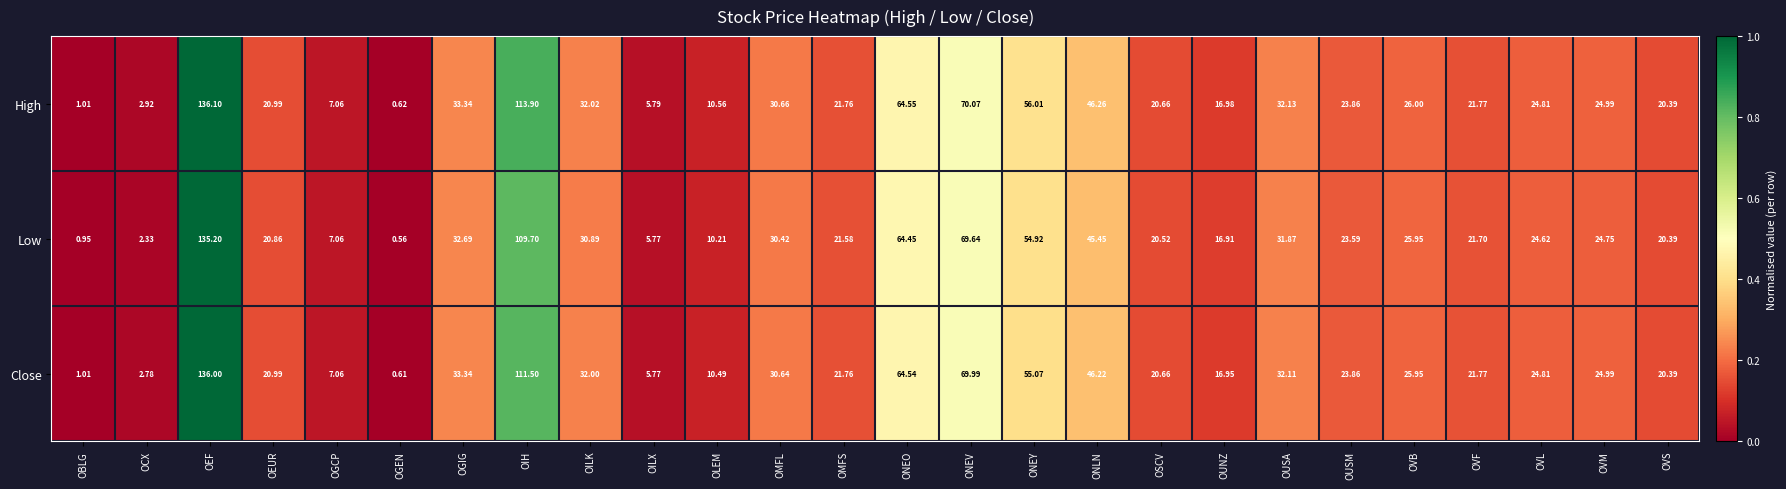

List the series in order of their overall mean, highest first.

High, Close, Low